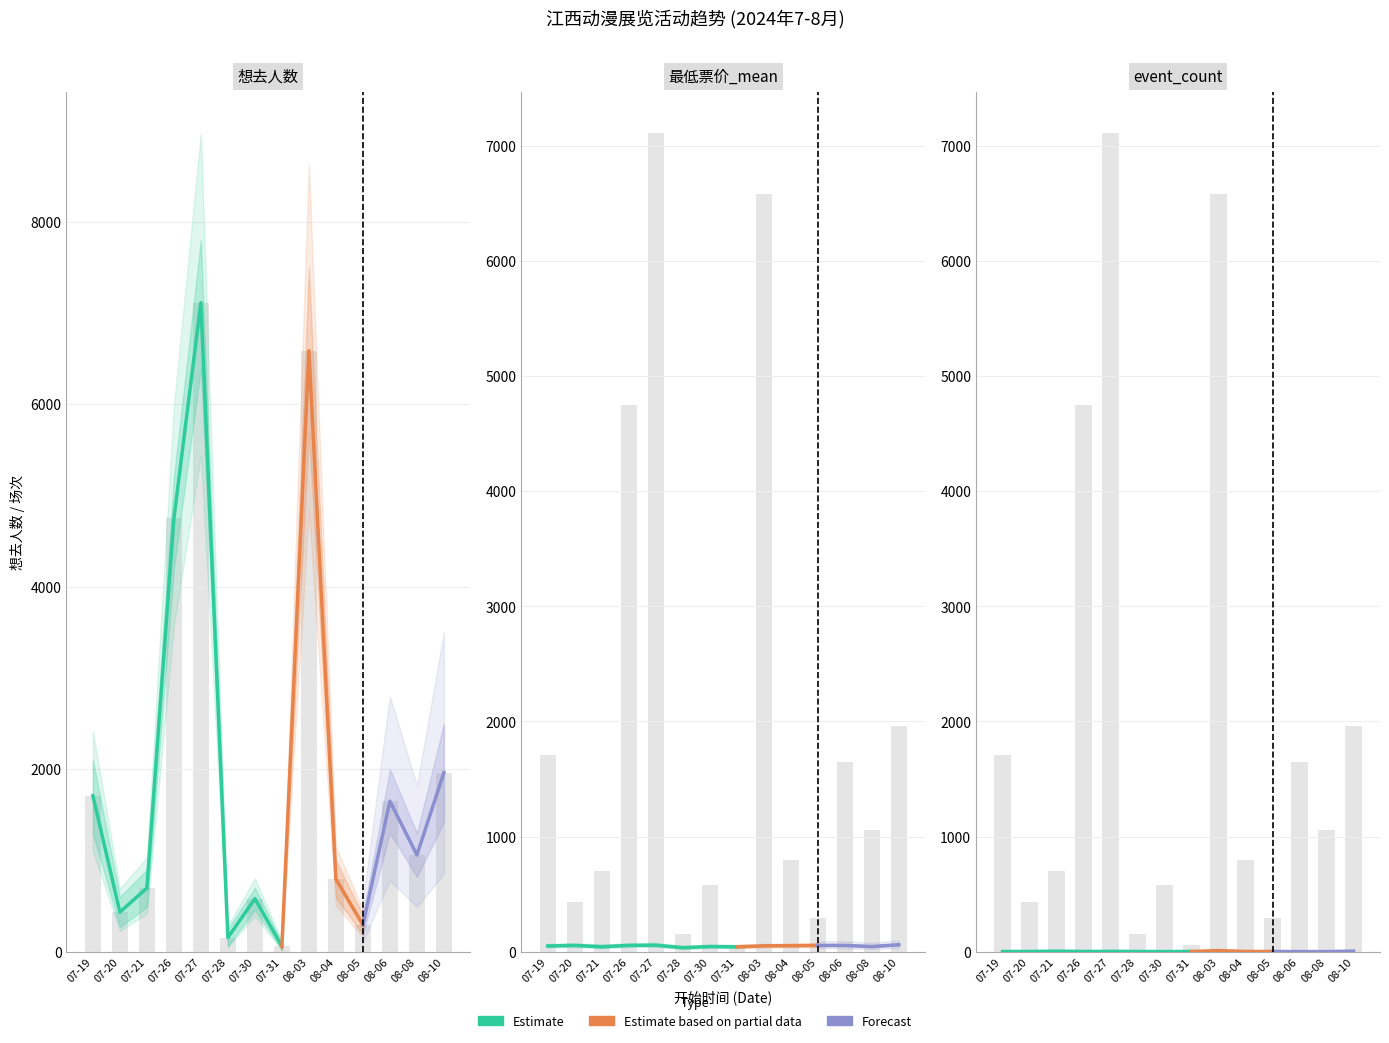

How many data points in 想去人数 are less than 1060?

7